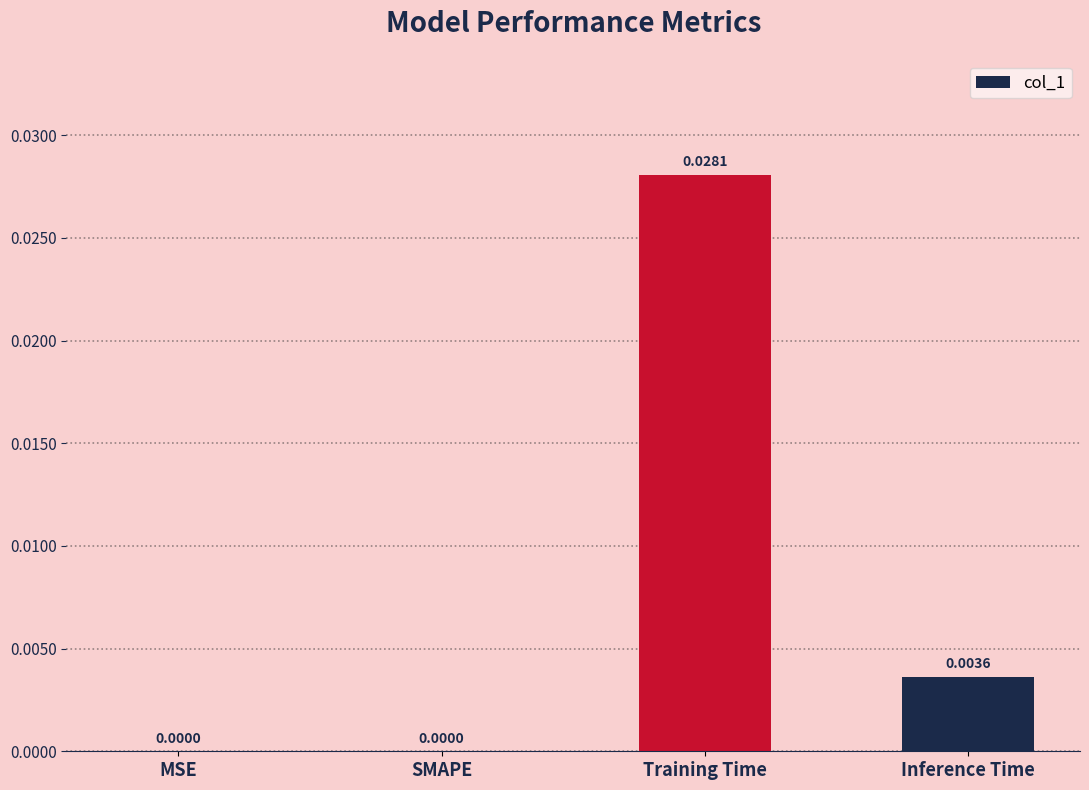

Between SMAPE and Inference Time, which is larger?

Inference Time